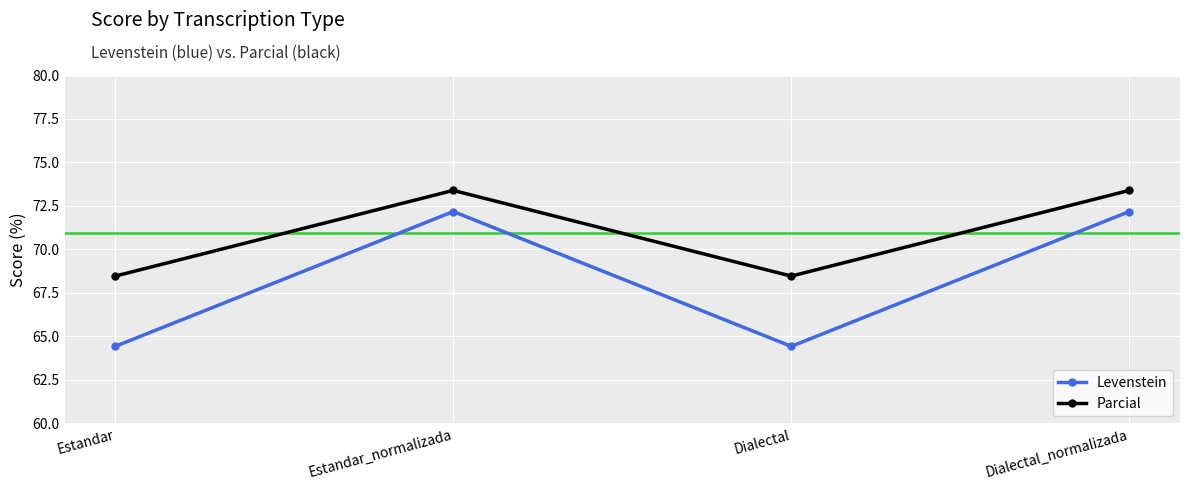

Which series has the largest total across all categories?

Parcial